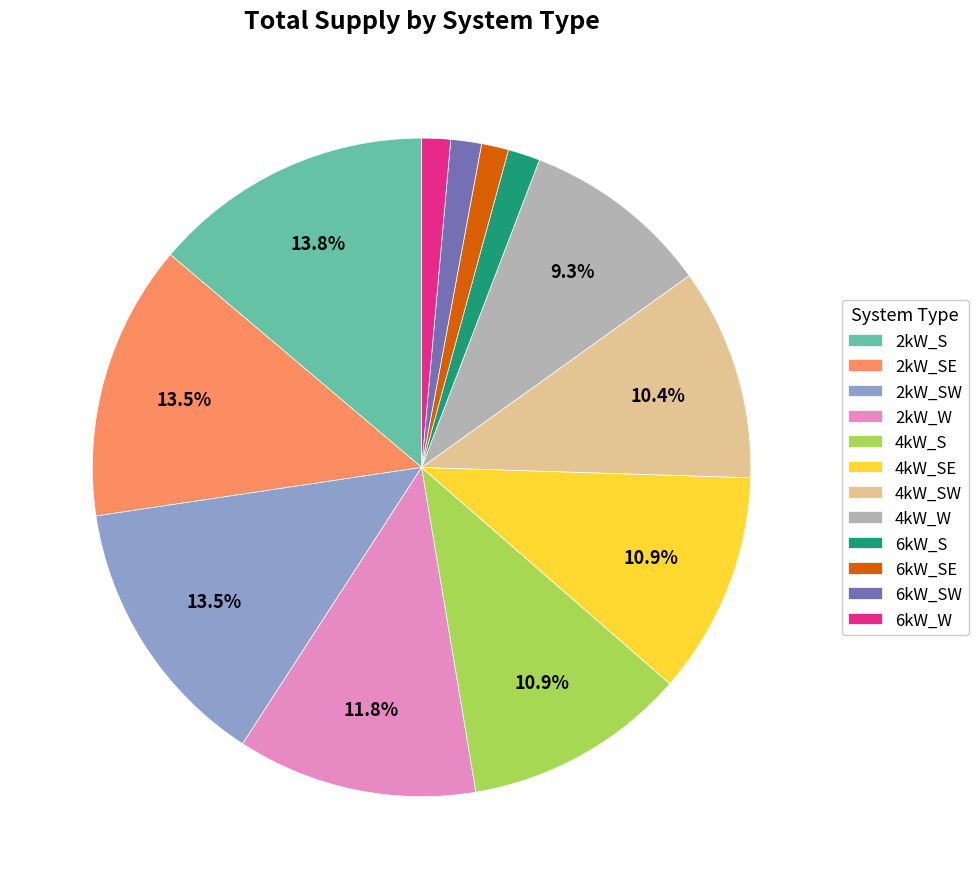

Is there any slice that represents more than half of the pie?

No